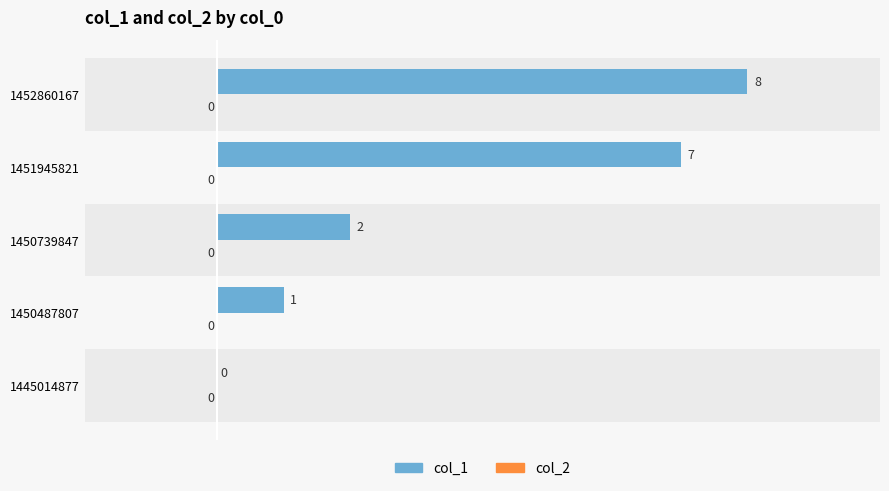

What is the ratio of the value at 1450739847 to the value at 1450487807?

2.0